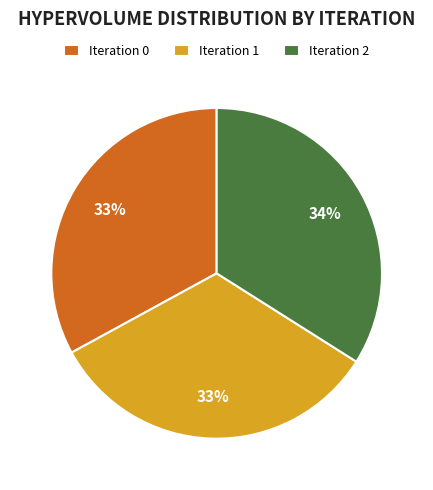

Does any single category account for the majority?

No